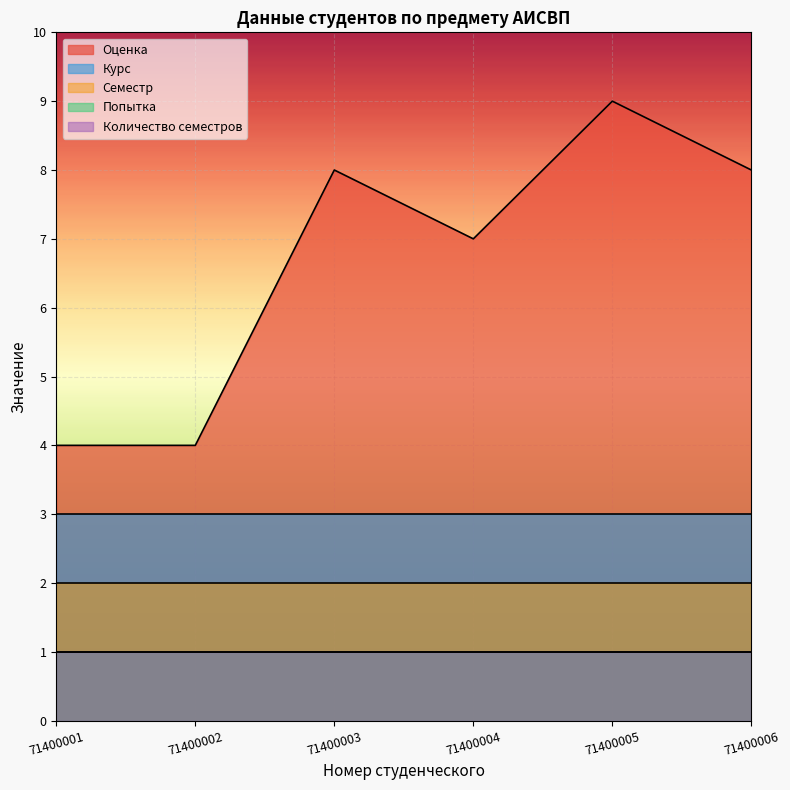

Reading right to left, list all the values displayed in this chart.

Оценка: 71400006=8	71400005=9	71400004=7	71400003=8	71400002=4	71400001=4
Курс: 71400006=3	71400005=3	71400004=3	71400003=3	71400002=3	71400001=3
Семестр: 71400006=2	71400005=2	71400004=2	71400003=2	71400002=2	71400001=2
Попытка: 71400006=1	71400005=1	71400004=1	71400003=1	71400002=1	71400001=1
Количество семестров: 71400006=1	71400005=1	71400004=1	71400003=1	71400002=1	71400001=1